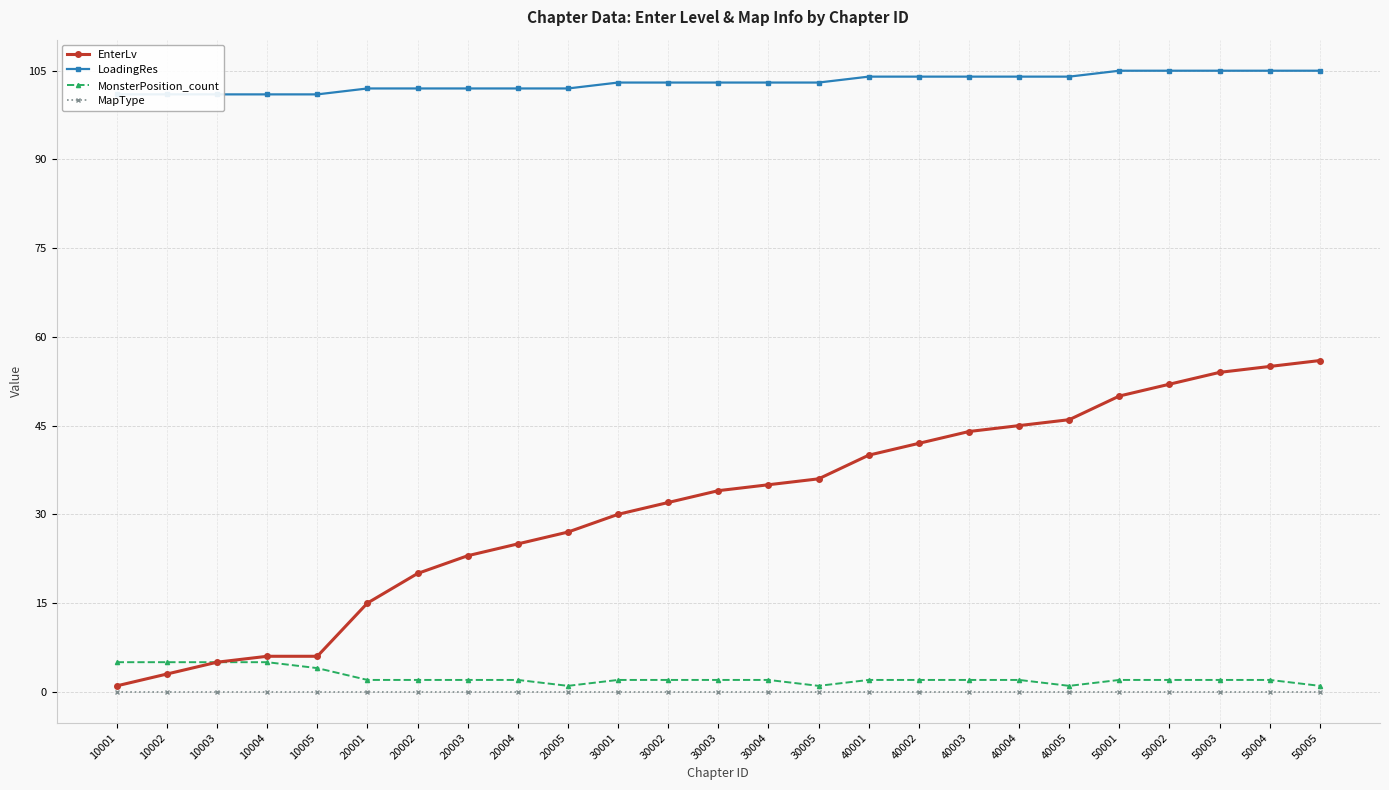

What is the minimum value for LoadingRes?

101